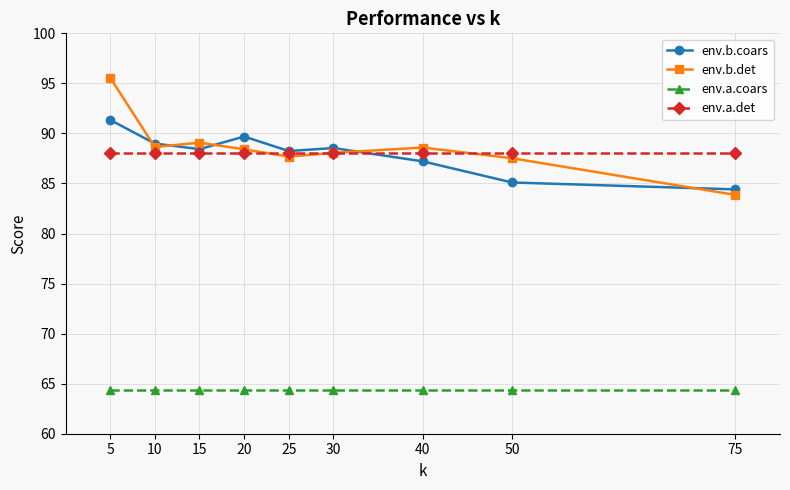

Where does the env.b.coars series first go above 88?

5